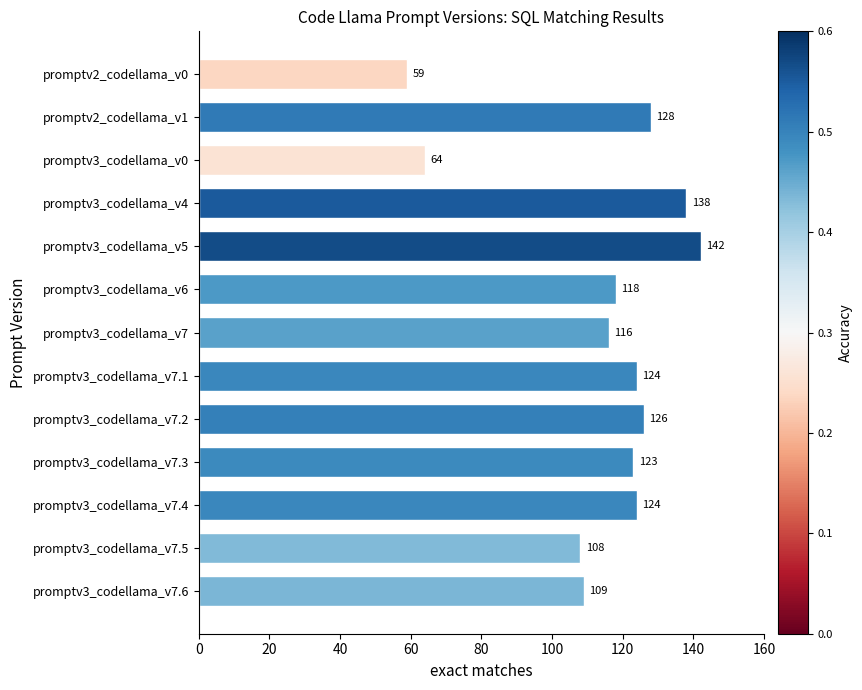

The chart shows a value of 230 at promptv2_codellama_v1. True or false?

False